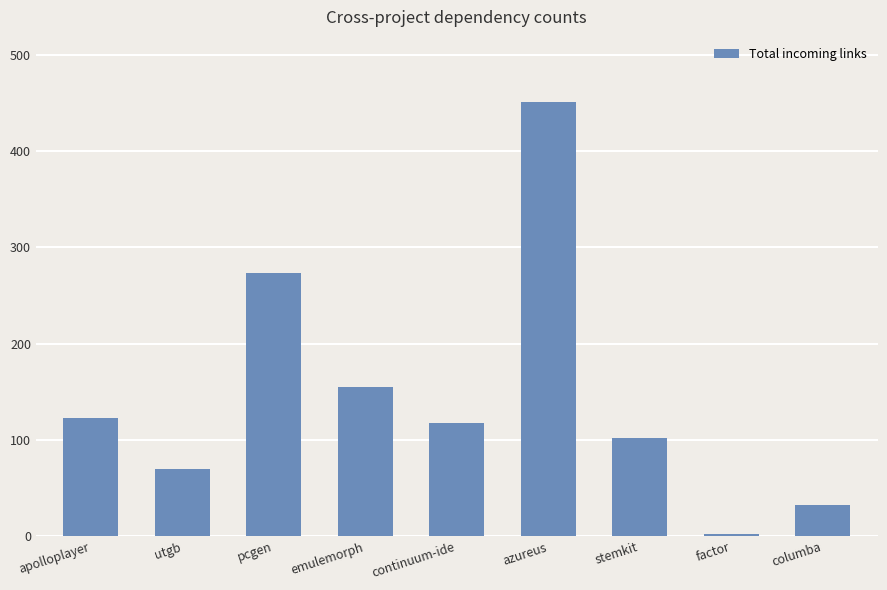

What is the difference between the maximum and minimum values?

449